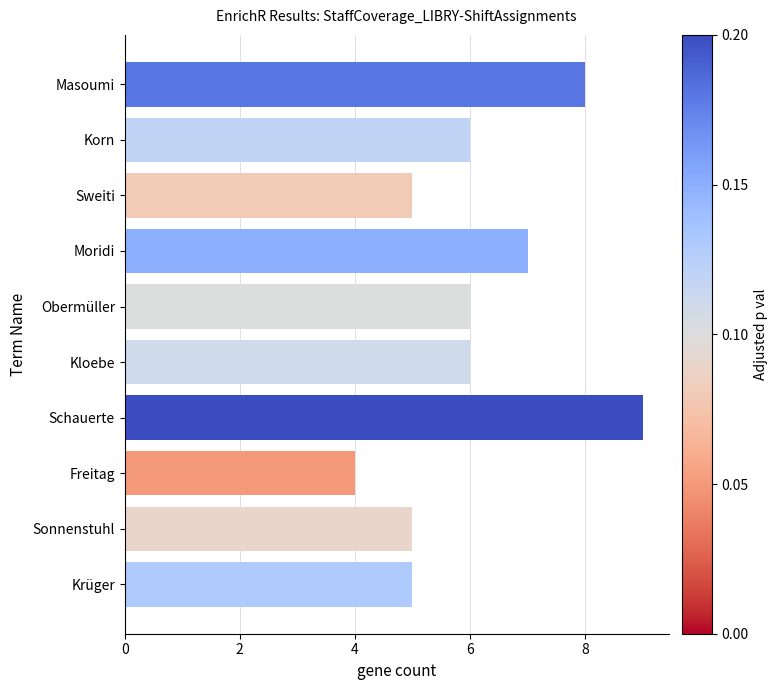

What is the sum of the values at Sonnenstuhl and Korn?

11